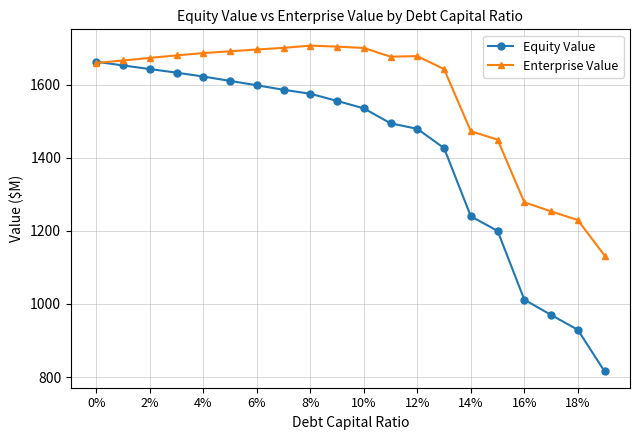

What is the minimum value for Enterprise Value?

1132.4